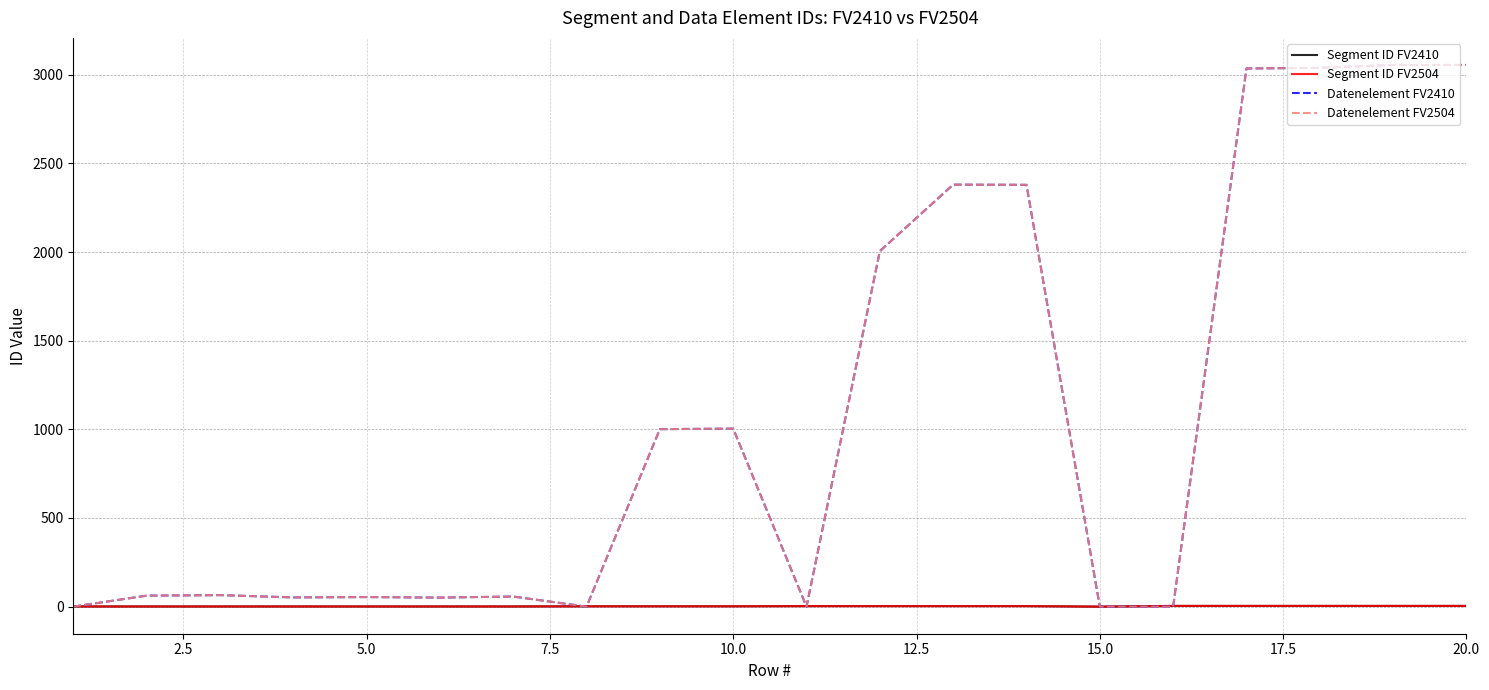

Reading left to right, list all the values displayed in this chart.

Segment ID FV2410: 1	1	1	1	1	1	1	2	2	2	3	3	3	3	0	4	4	4	4	4
Segment ID FV2504: 1	1	1	1	1	1	1	2	2	2	3	3	3	3	0	4	4	4	4	4
Datenelement FV2410: 0	62	65	52	54	51	57	0	1001	1004	0	2005	2380	2379	0	0	3035	3039	3055	3055
Datenelement FV2504: 0	62	65	52	54	51	57	0	1001	1004	0	2005	2380	2379	0	0	3035	3039	3055	3055